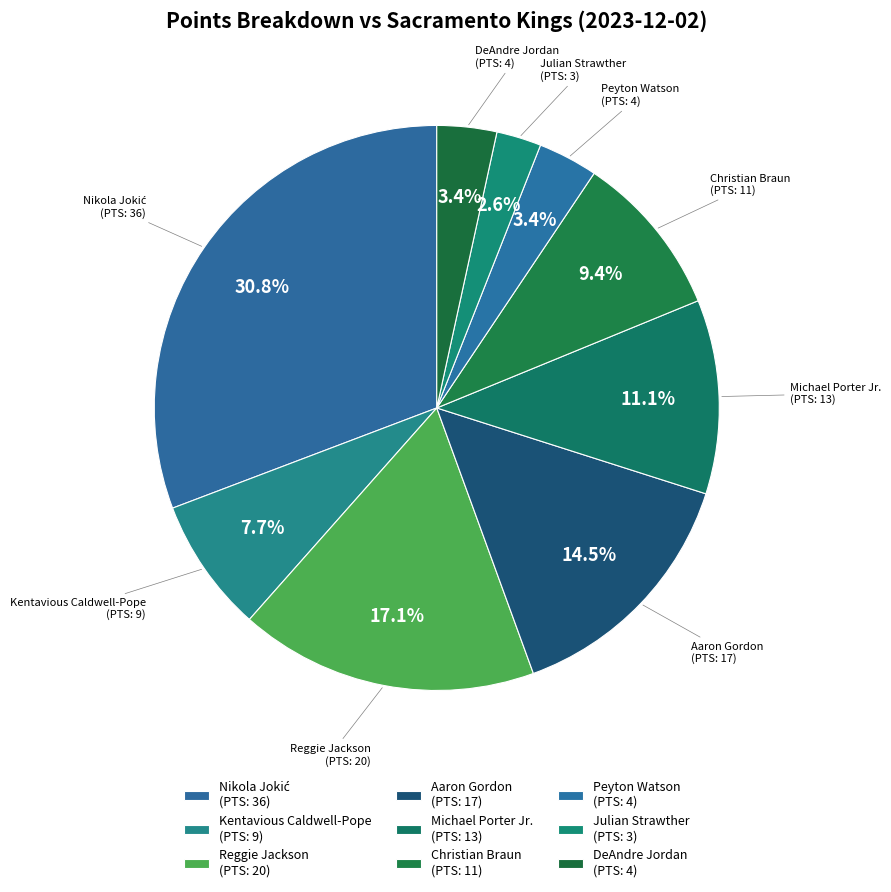

How many segments does this pie chart have?

9